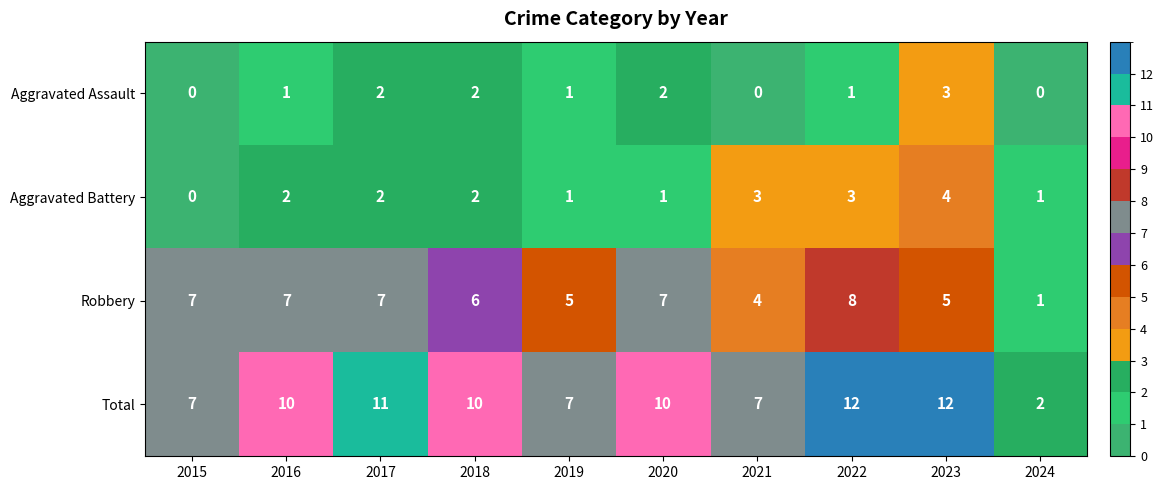

Which series has the largest total across all categories?

Total